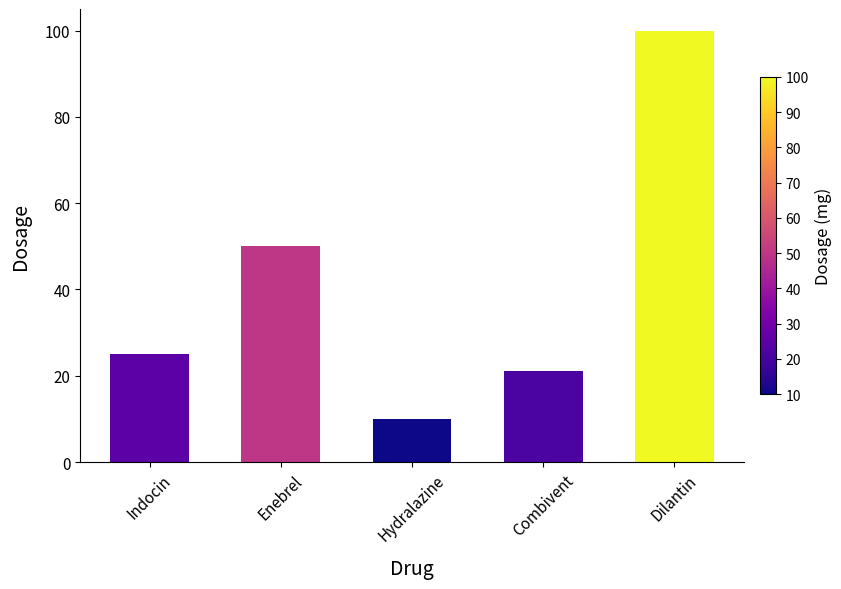

Approximately how many times larger is the value at Enebrel compared to Hydralazine?

5.0